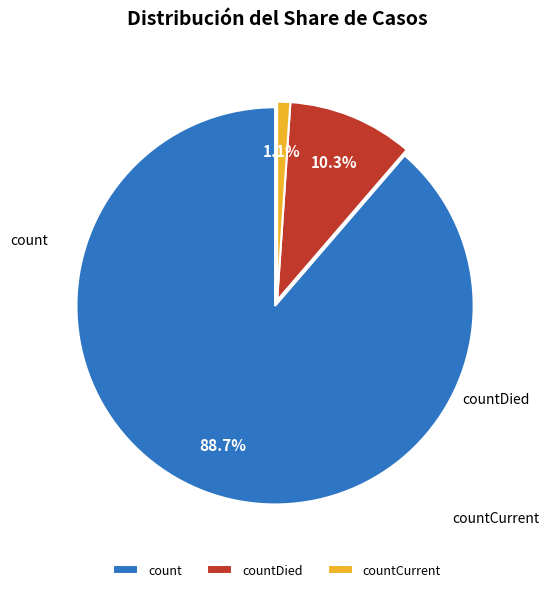

Count the number of slices in the pie.

3